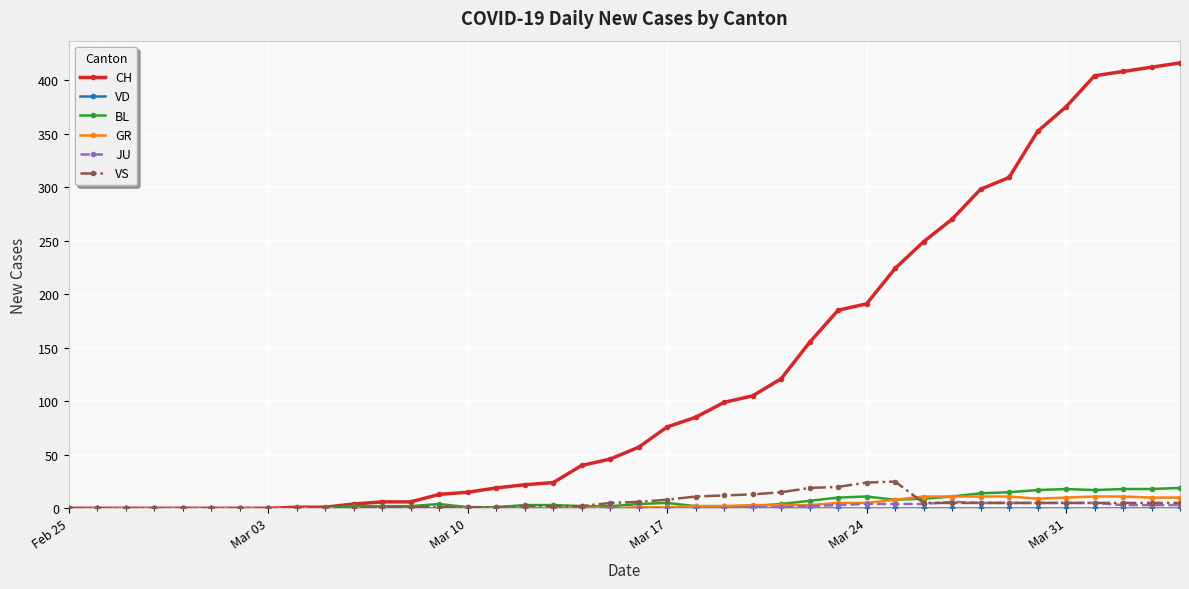

At how many categories does at least one series exceed 35?

22